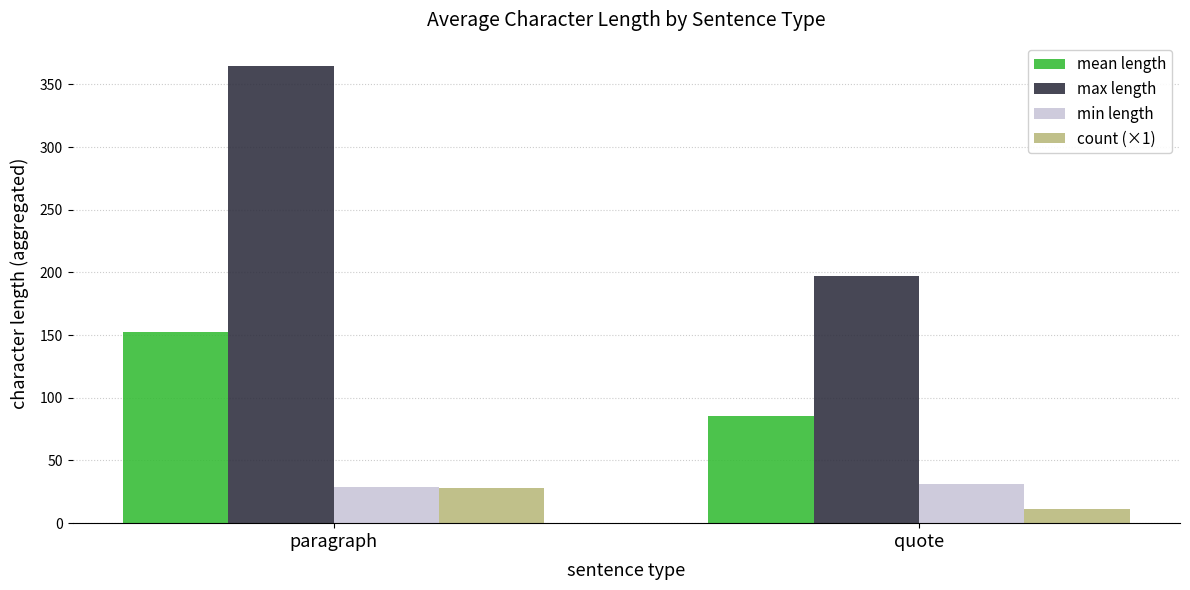

What is the approximate value of count (×1) at quote?

11.0